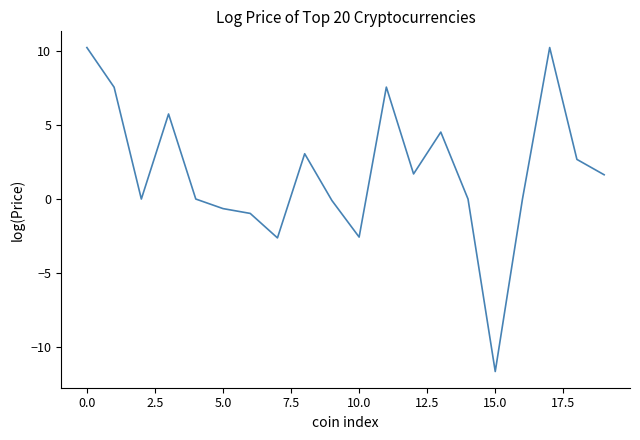

What is the difference between the maximum and minimum values?

21.9